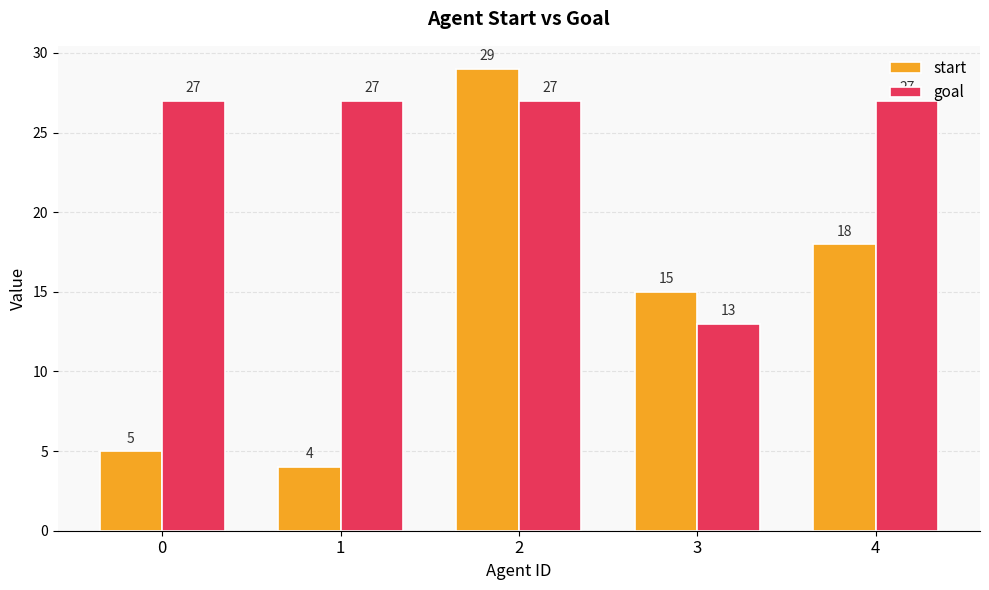

Which series has the largest total across all categories?

goal